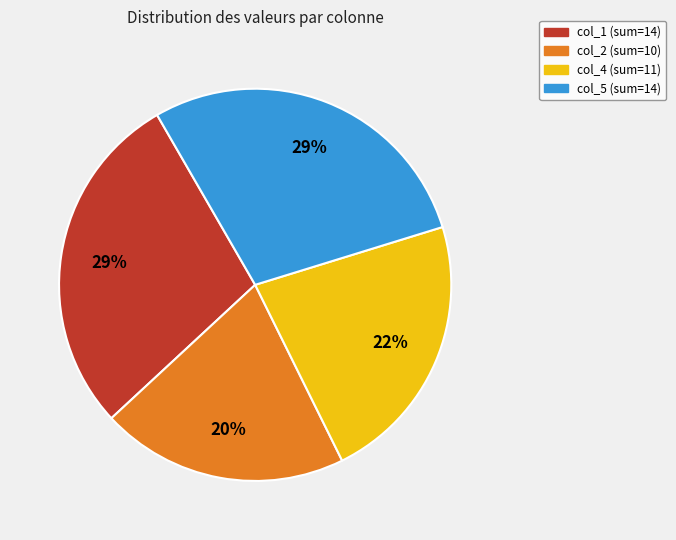

To the nearest percent, what is the average slice percentage?

25%